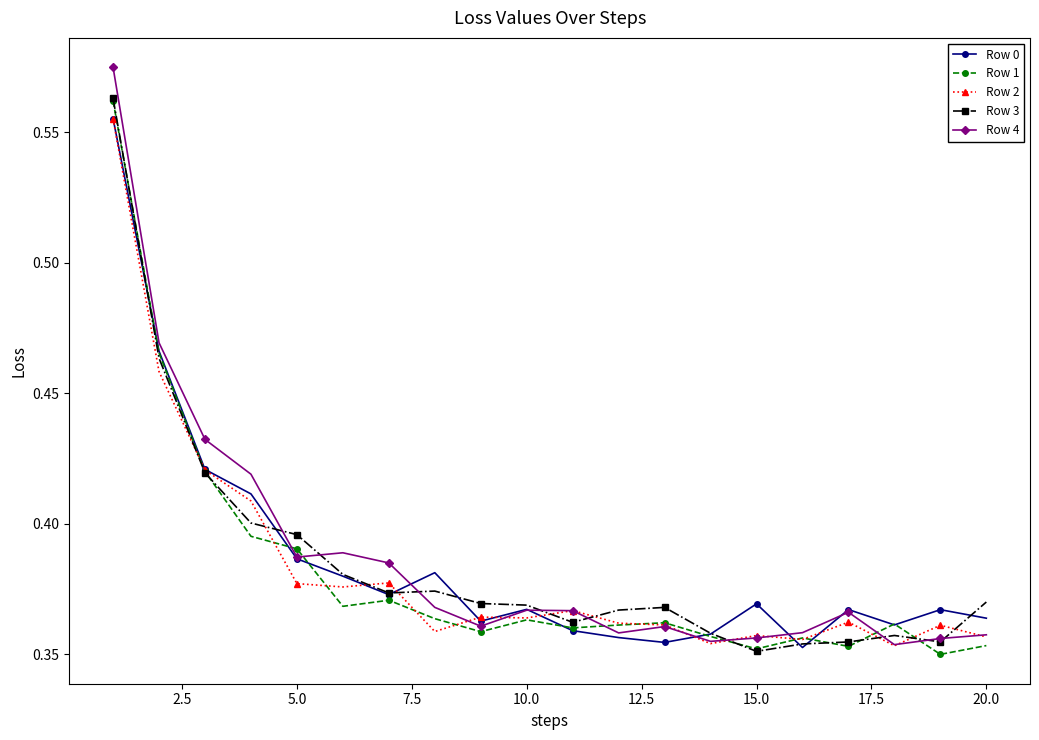

At how many categories does at least one series exceed 0?

20